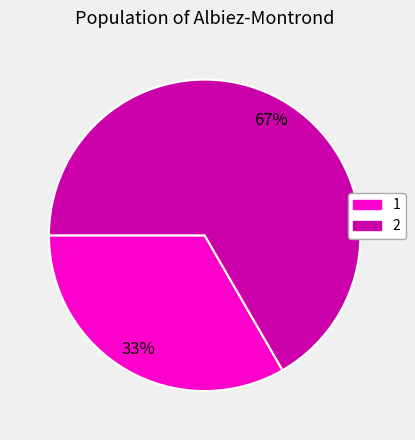

Is there a majority slice in this chart?

Yes